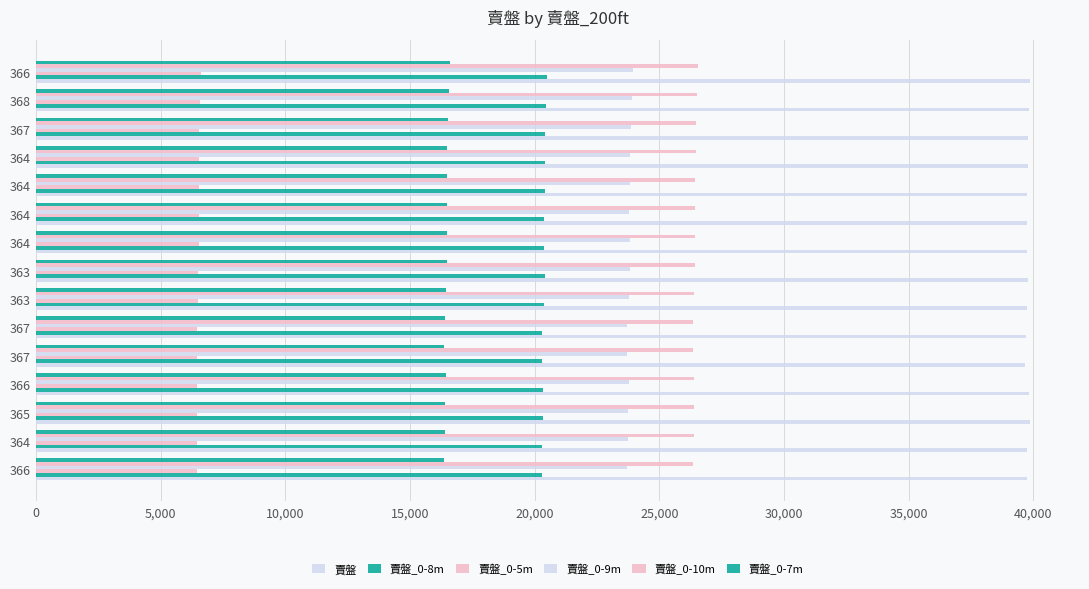

What is the difference between the maximum and minimum values in the 賣盤_0-9m series?

228